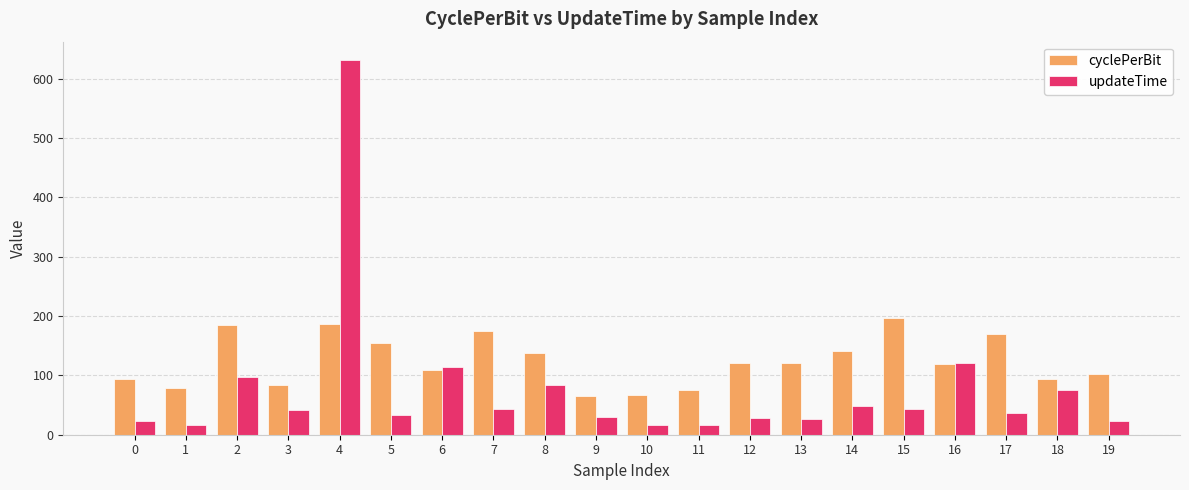

Rank the series by their maximum value, from highest to lowest.

updateTime, cyclePerBit